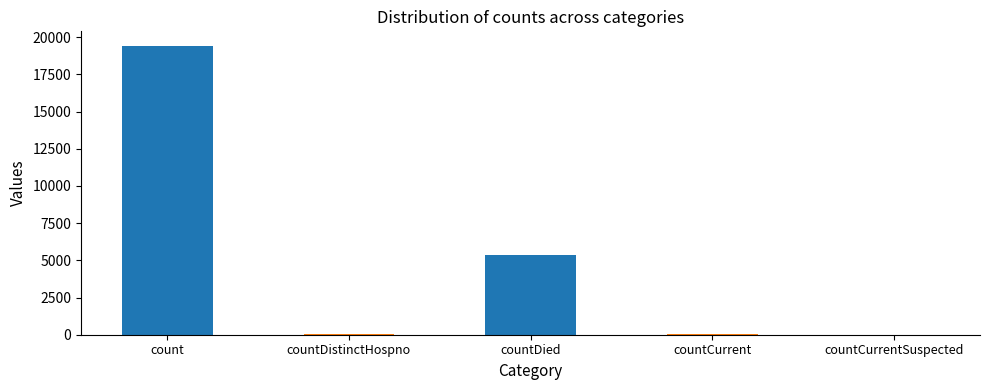

At which label does the data first exceed 60?

count